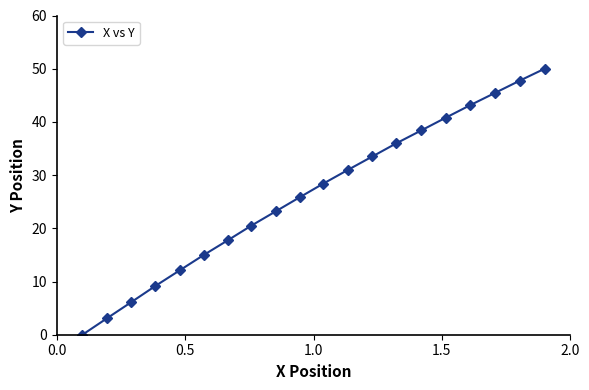

How many data points are less than 28?

10